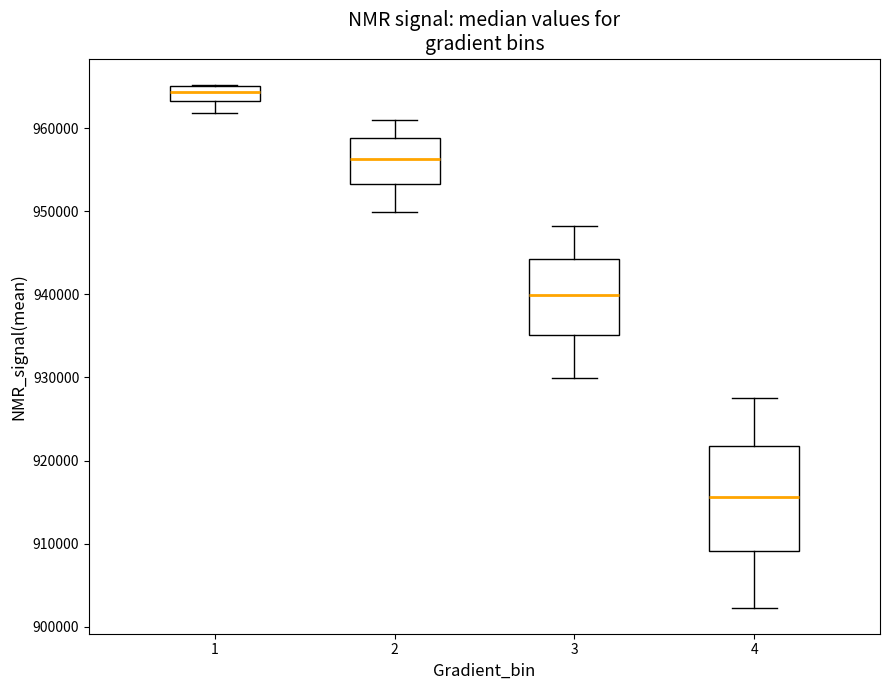

Which box is the tallest, from its lower edge to its upper edge?

4